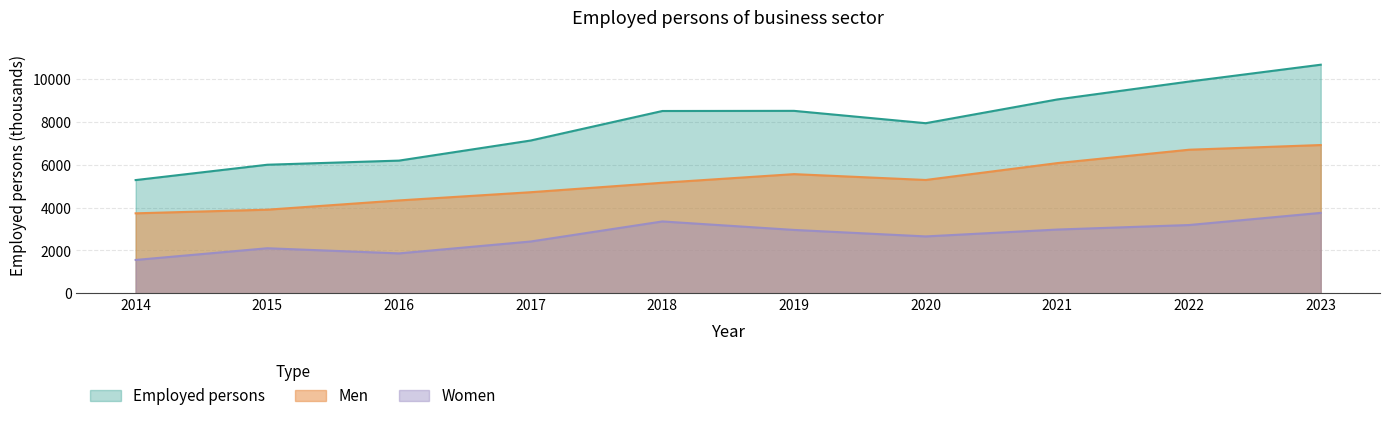

Which has a higher value, 2019 or 2022?

2022